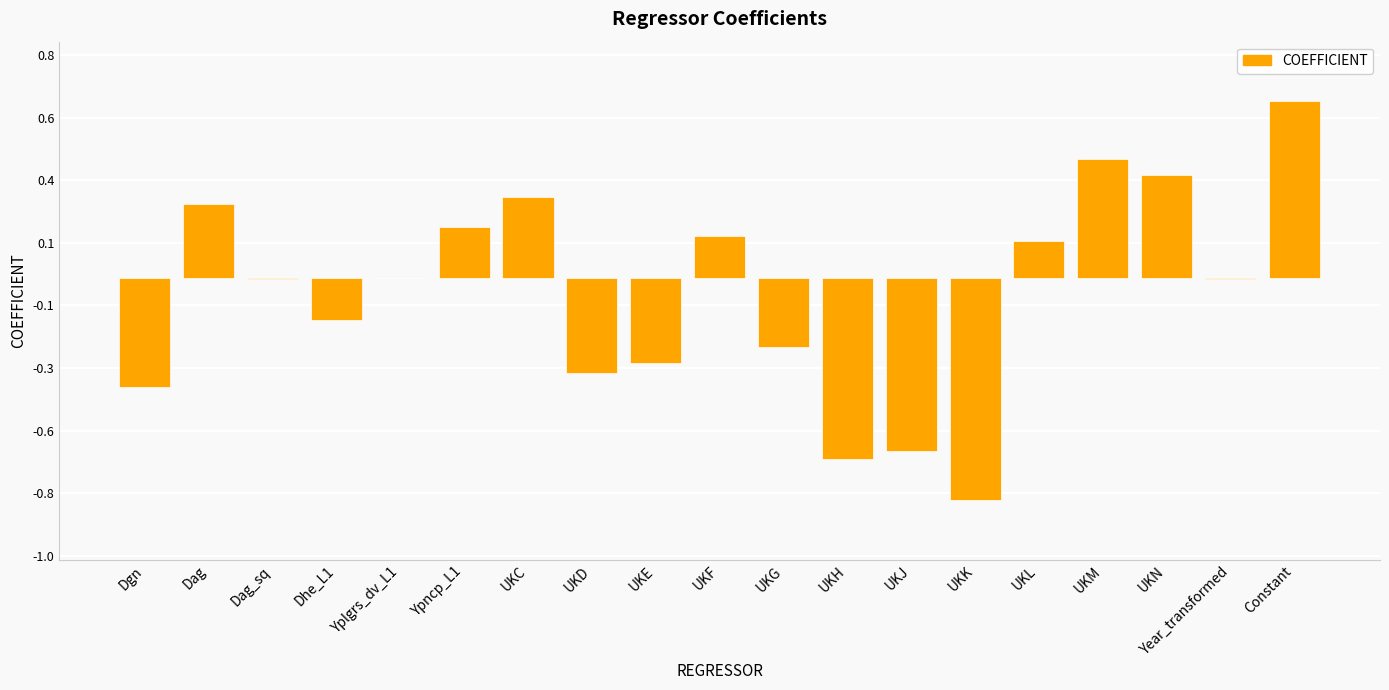

Are the bars horizontal?

No